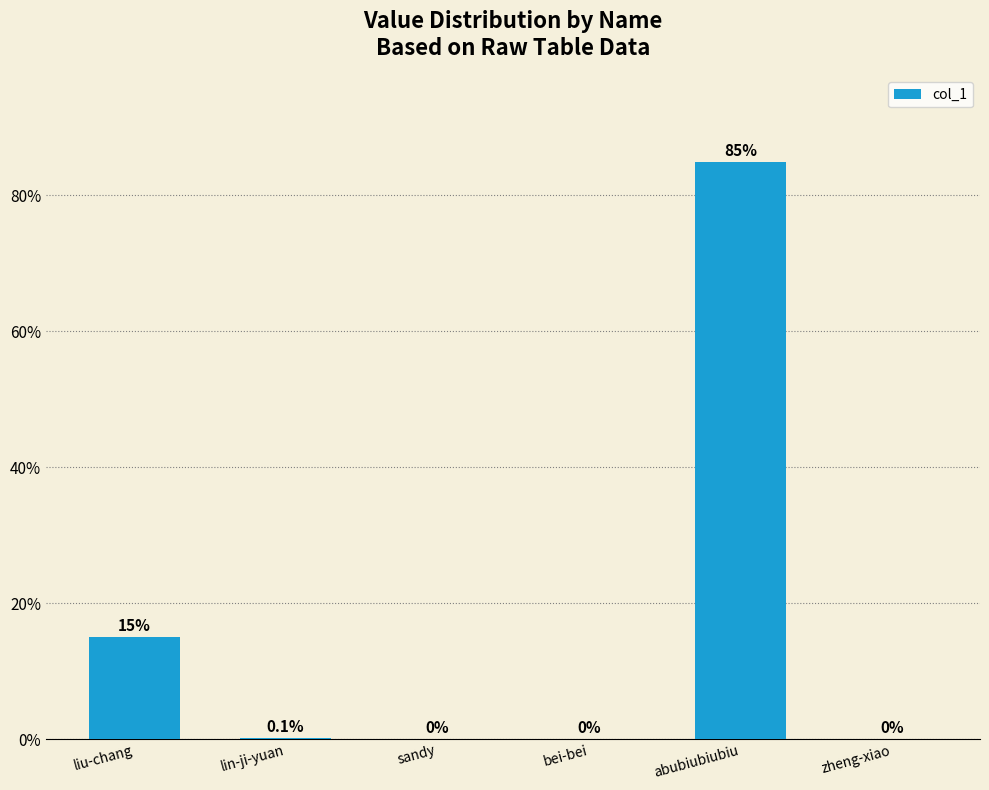

At which category does the chart reach its peak across all series?

abubiubiubiu